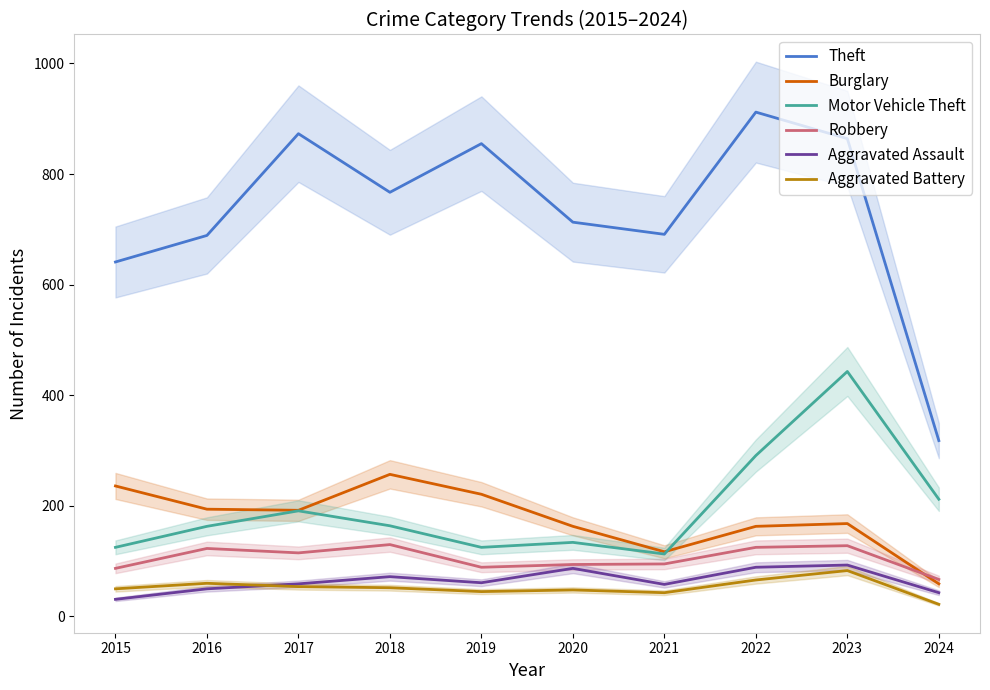

The value of Aggravated Battery at 2017 is 54. True or false?

True